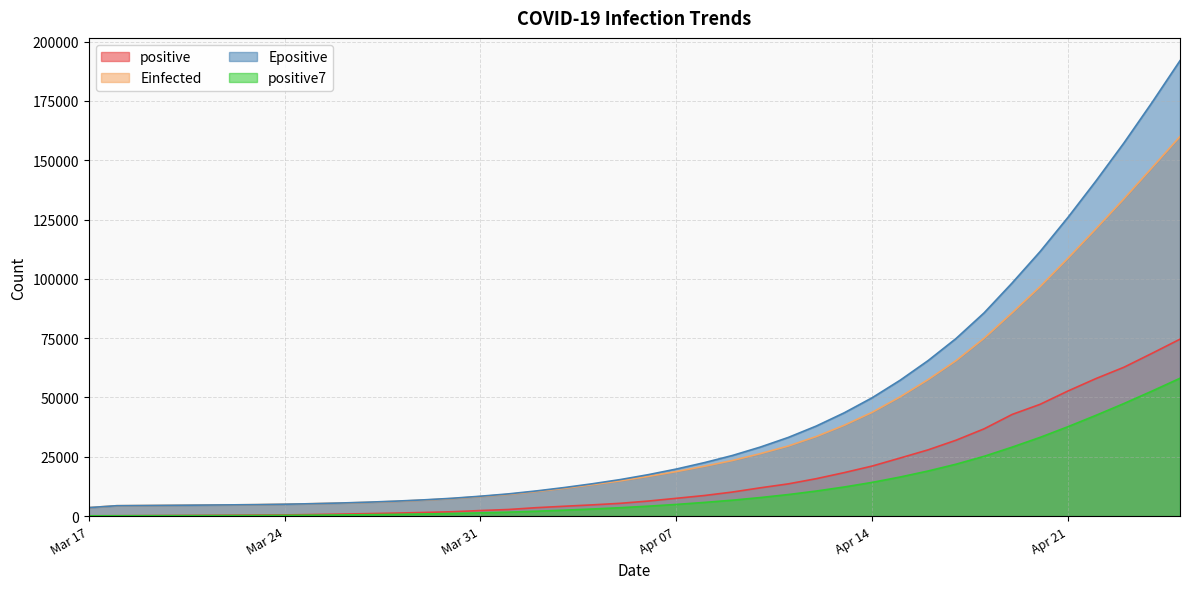

At how many categories does at least one series exceed 20858?

18